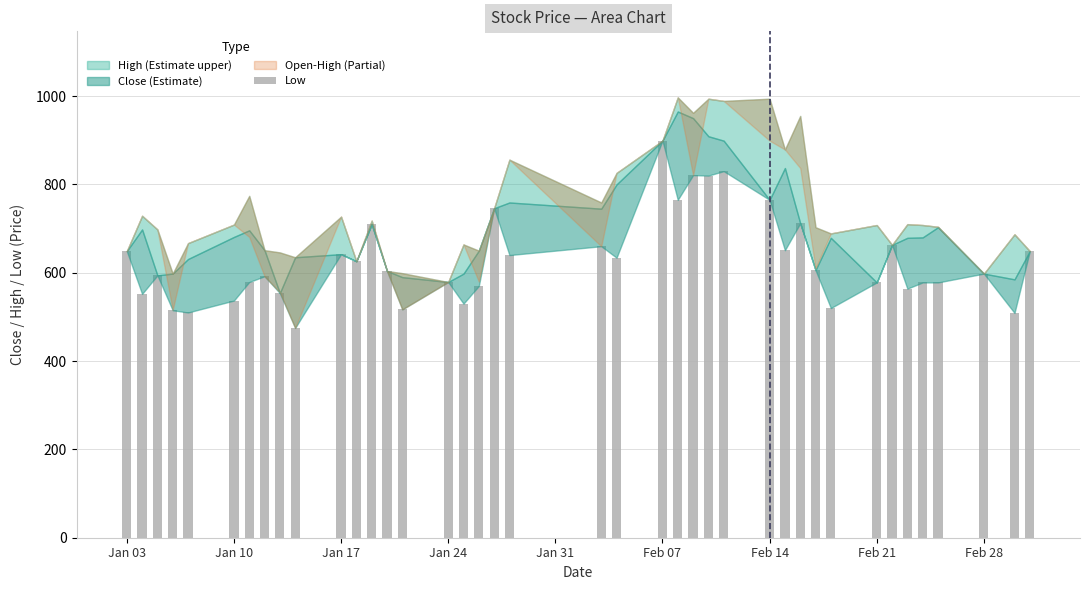

What is the difference between the second highest and minimum values?

355